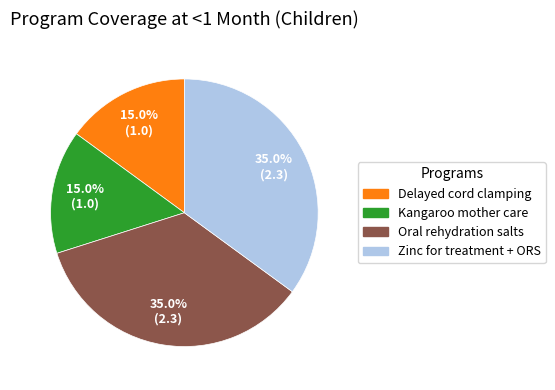

Is there a majority slice in this chart?

No